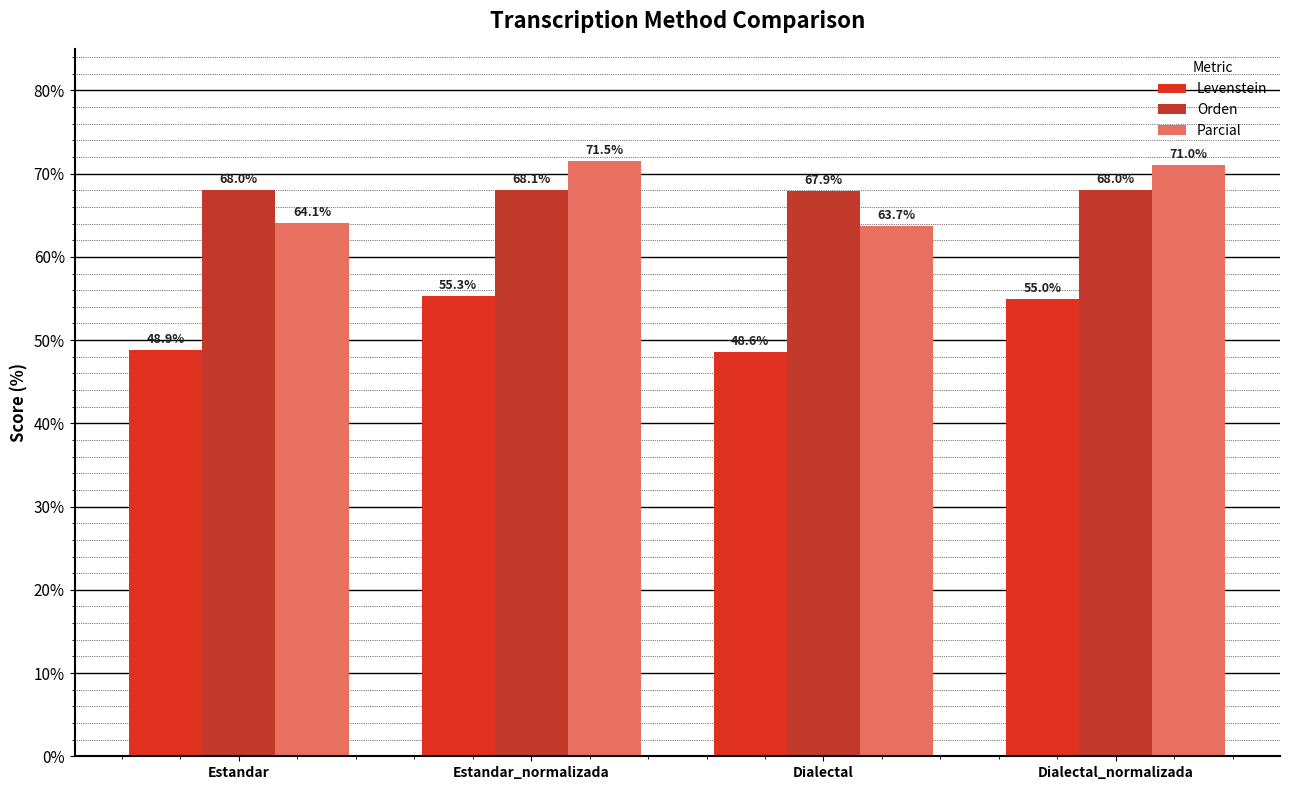

At which category does the chart reach its minimum across all series?

Dialectal